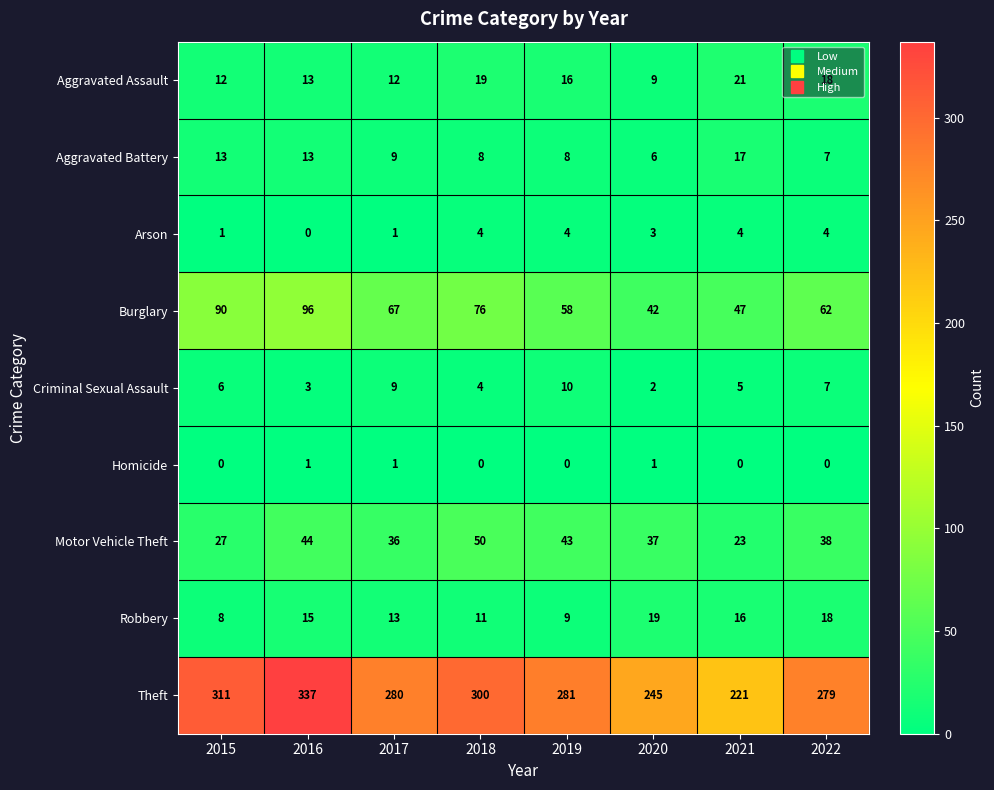

How many categories are shown in the chart?

8